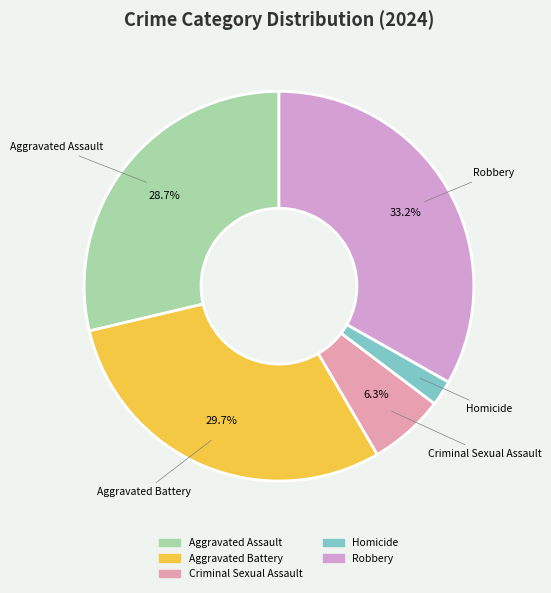

Approximately how many times larger is the value at Robbery compared to Criminal Sexual Assault?

5.3